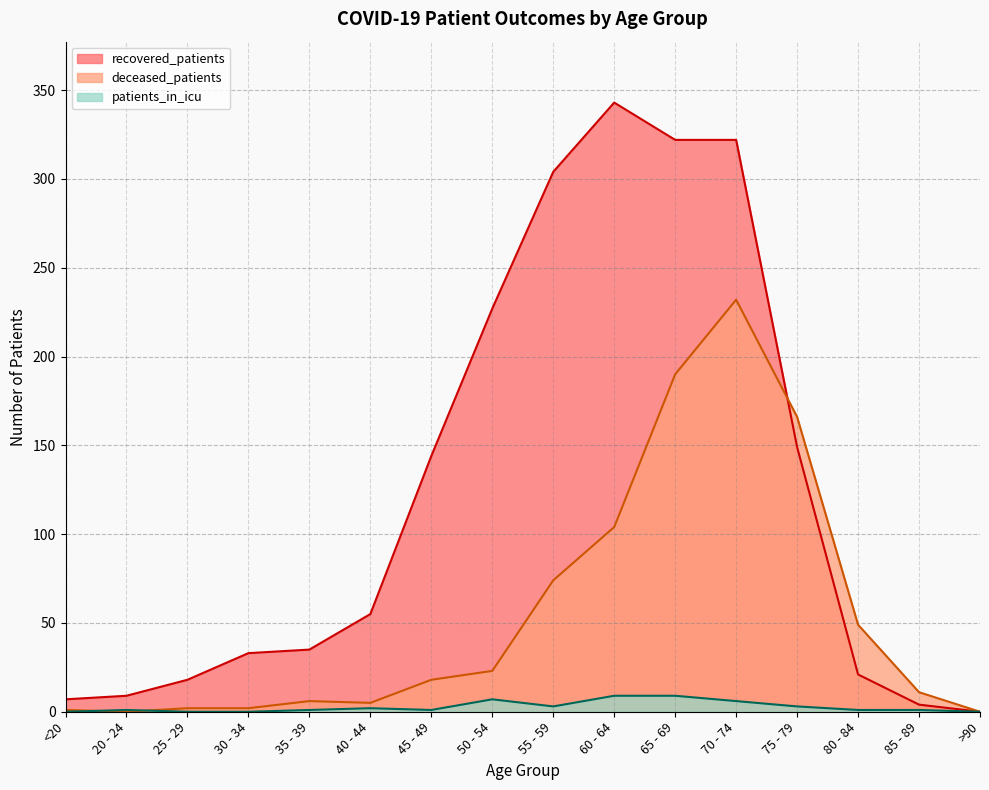

Which category has the highest value across all series?

60 - 64